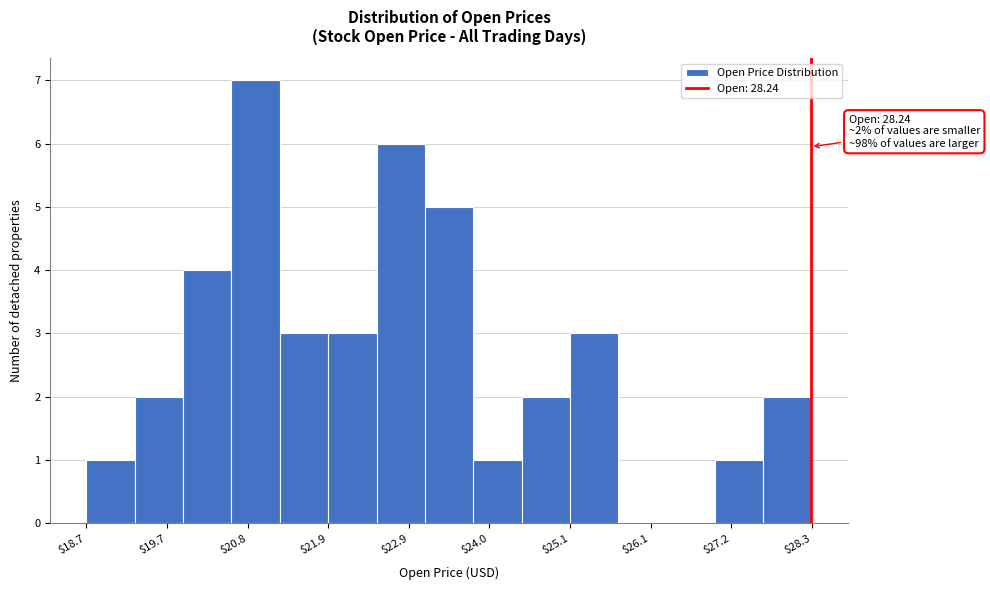

Around what value on the x-axis is the tallest bar? Give the approximate position of its centre, as read against the axis.

21.0